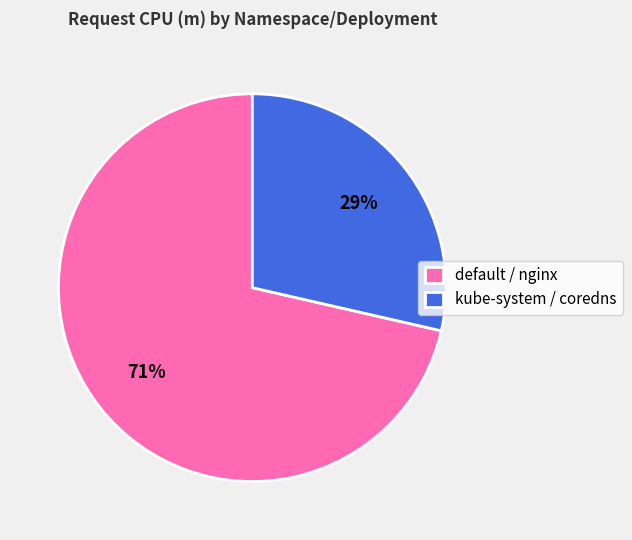

Count the number of slices in the pie.

2